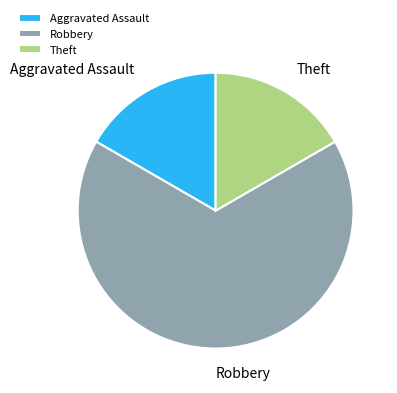

Do Theft and Robbery together represent more than half of the pie?

Yes